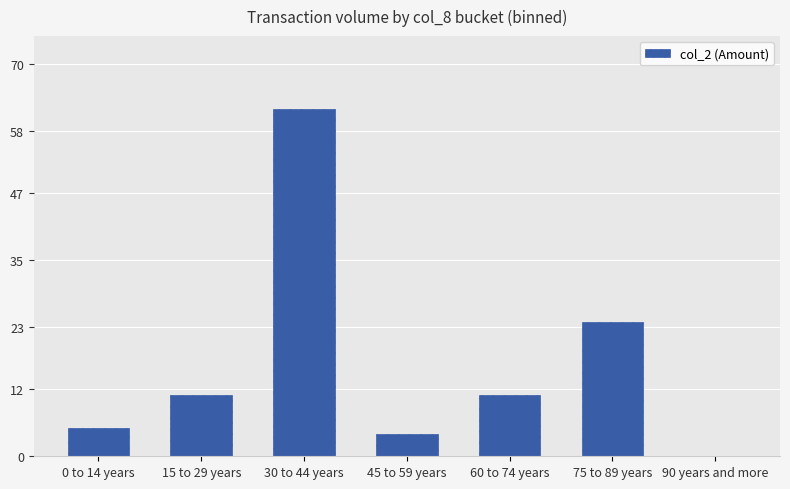

What is the maximum value shown in the chart?

62